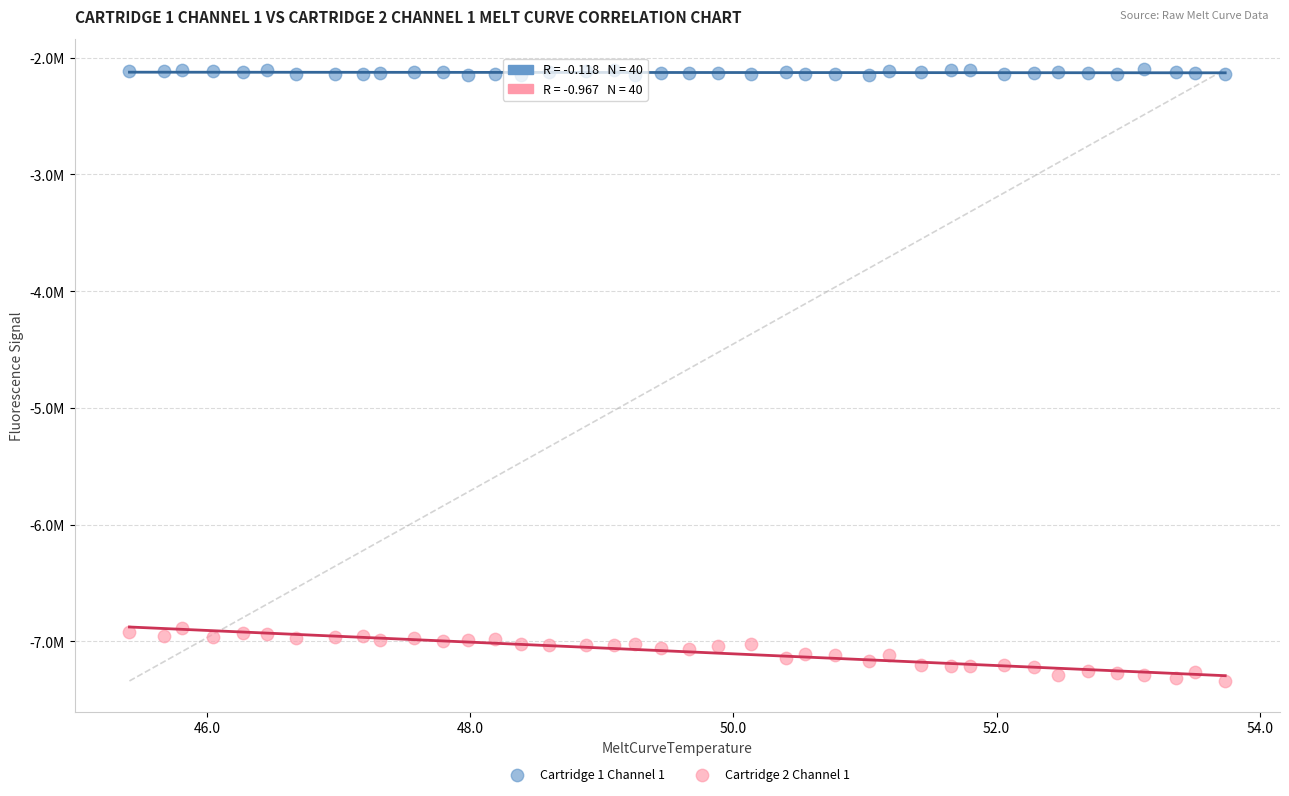

Which series reaches the minimum Y coordinate?

Cartridge 2 Channel 1